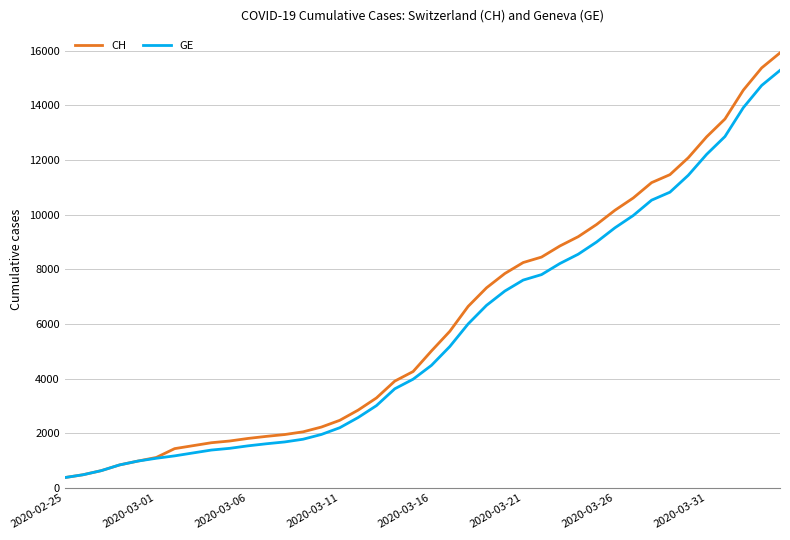

Which series has the widest spread of values?

CH